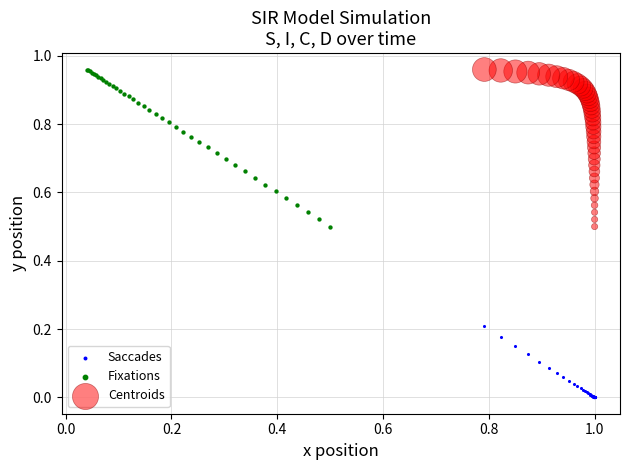

Which series contains the lowest Y value?

Saccades